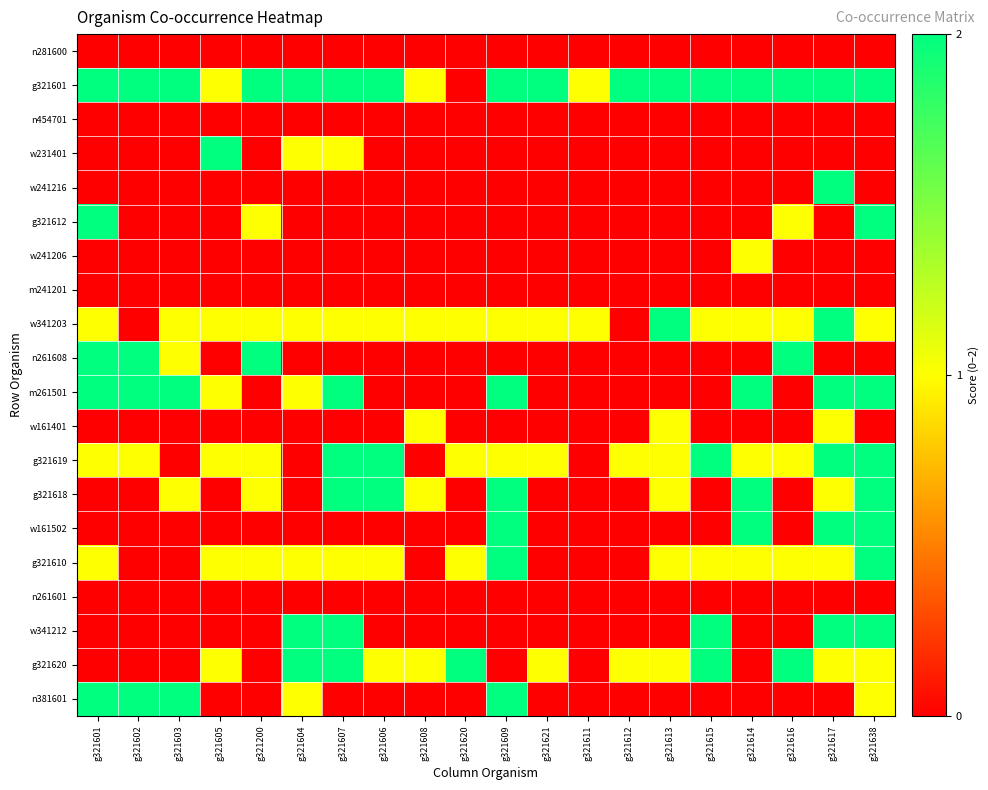

Which has a higher value, g321615 or g321603?

g321615